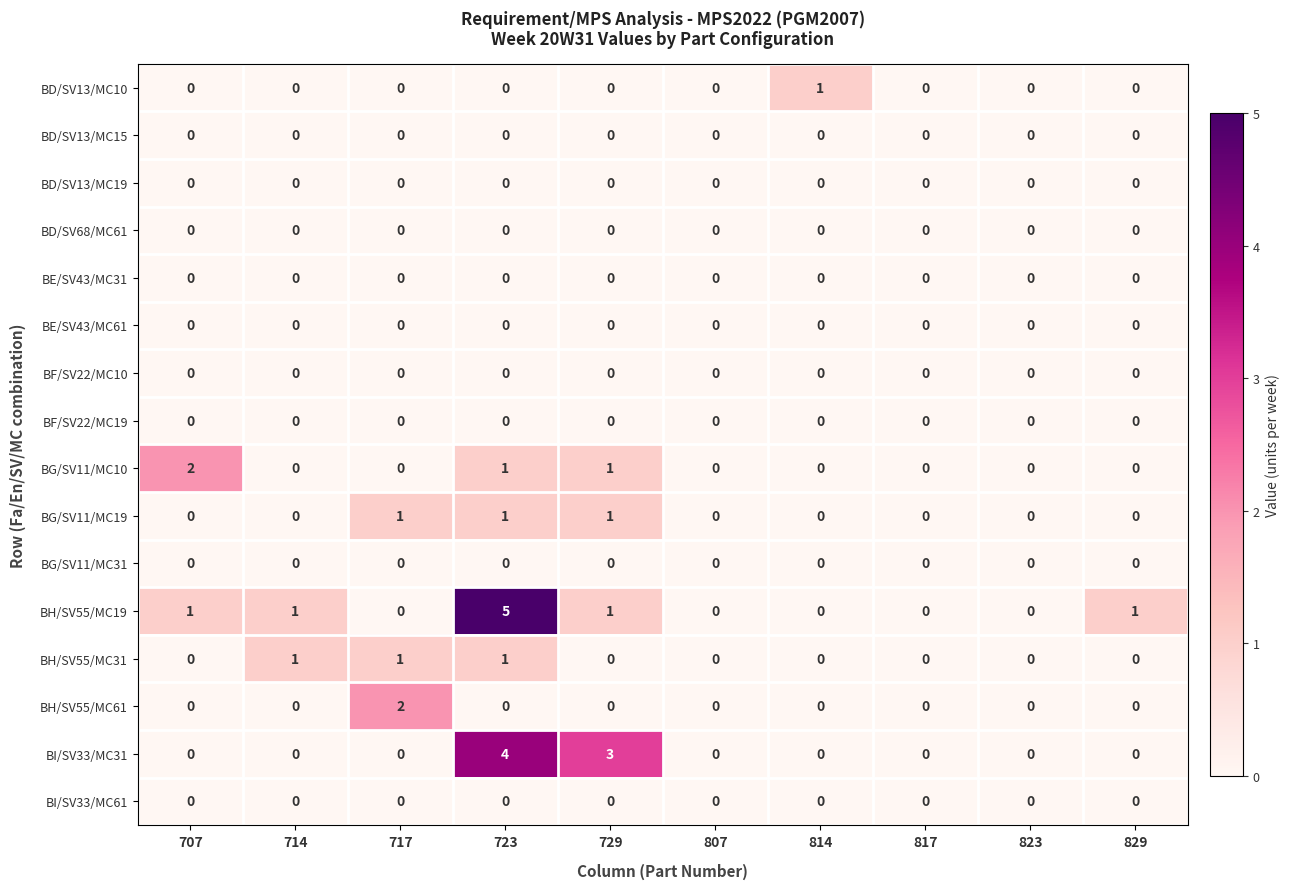

The value of BG/SV11/MC31 at 714 is 0. True or false?

True